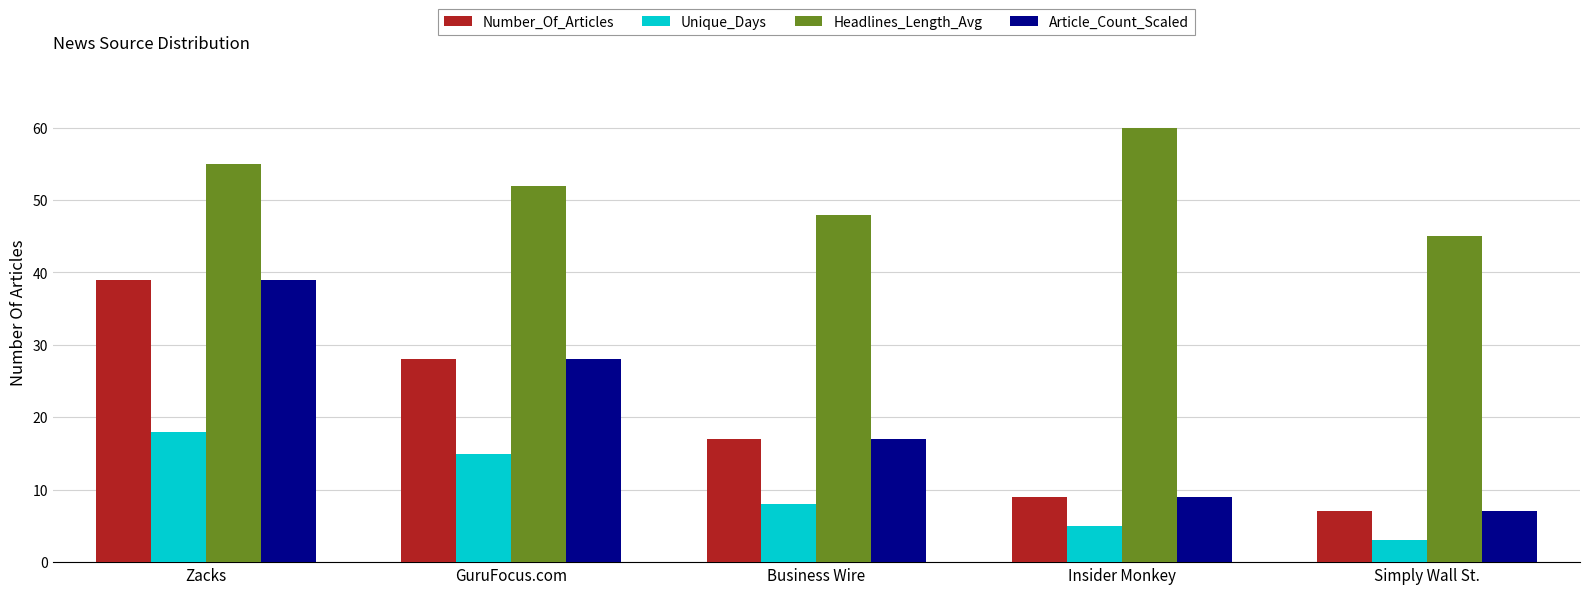

What is the difference between the maximum and minimum values in the Headlines_Length_Avg series?

15